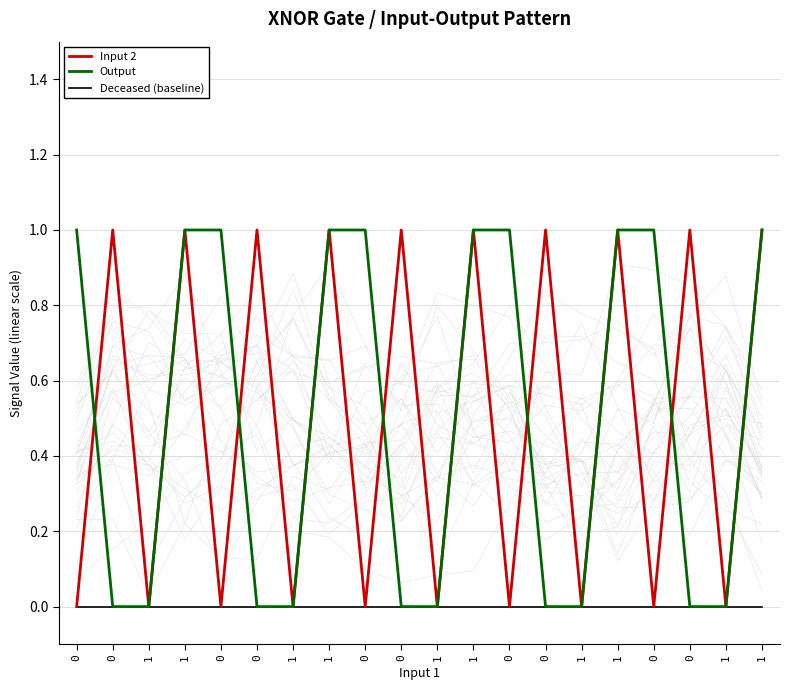

Which series has the widest spread of values?

Input 2